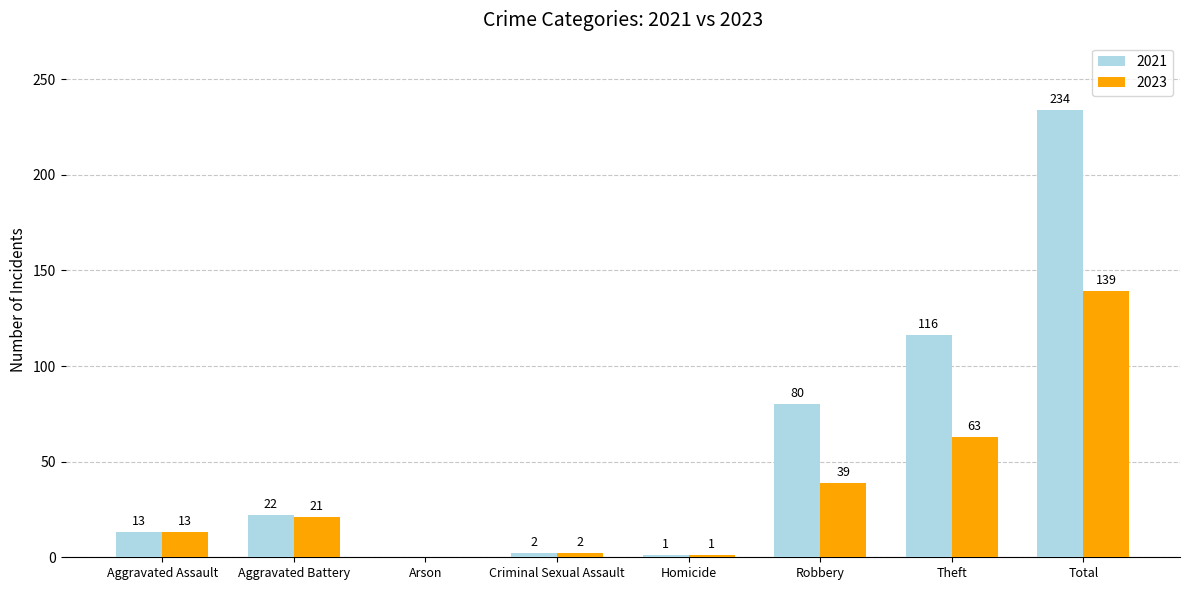

What is the maximum value shown in the chart?

234